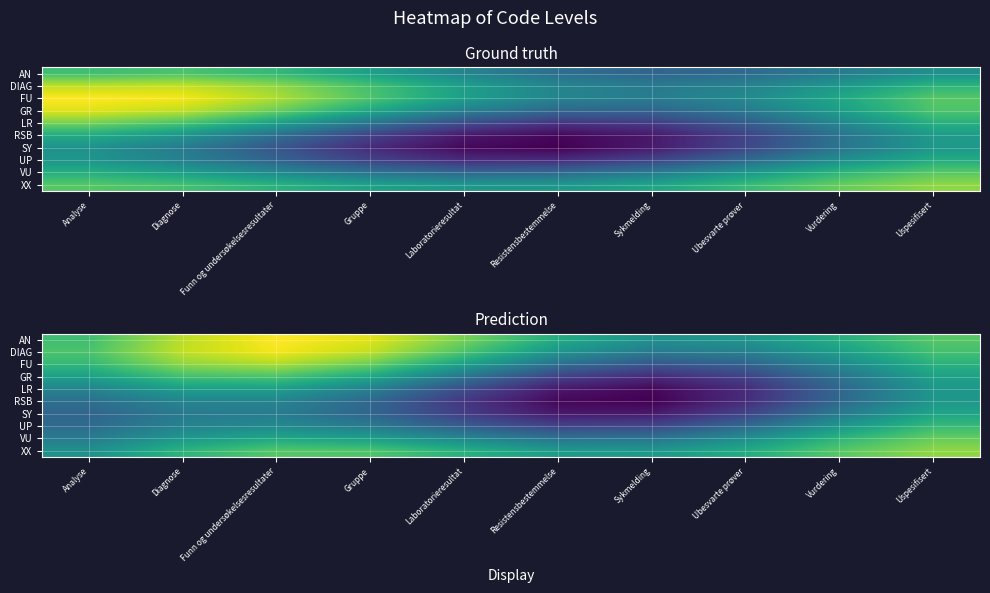

What is the minimum value for AN?

1.0